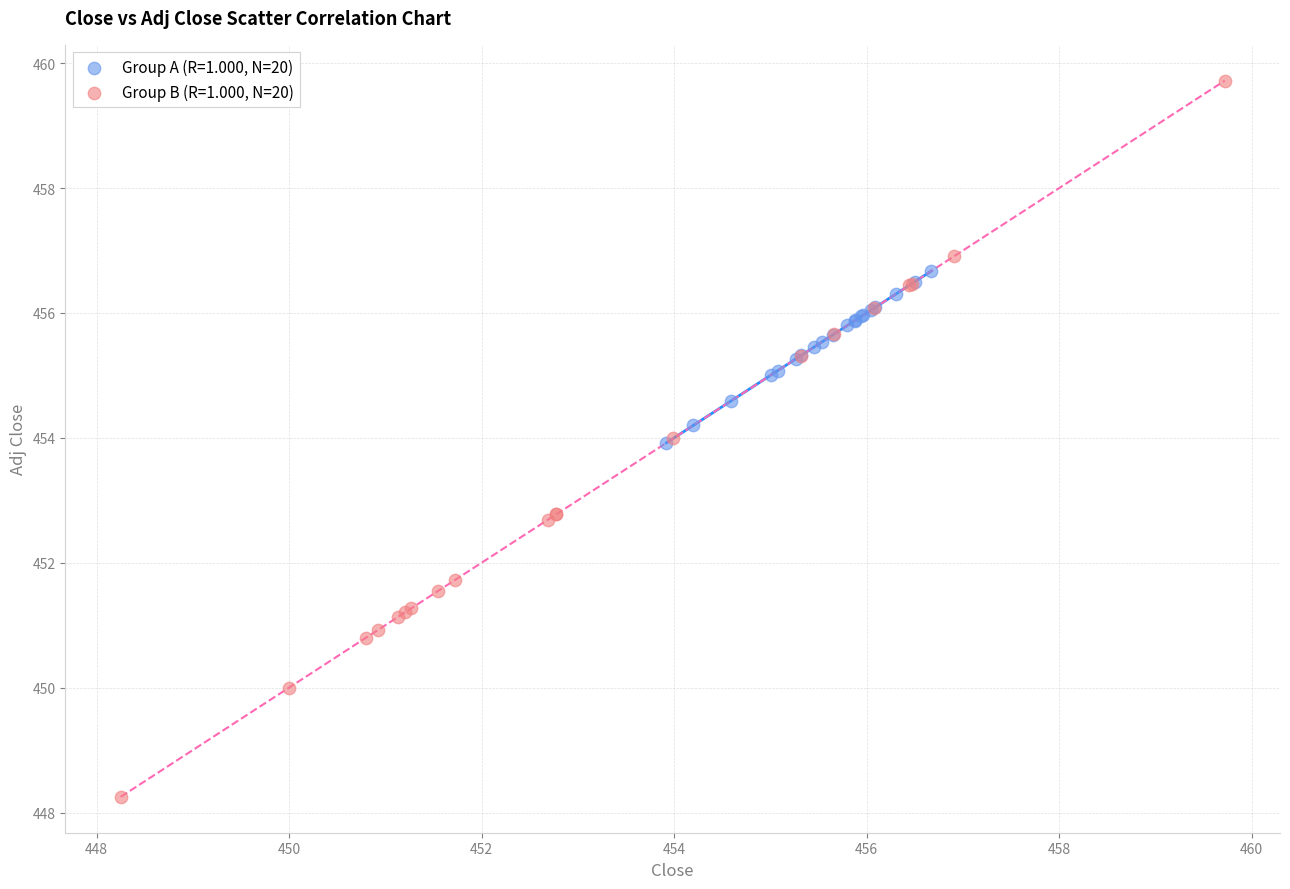

Which series has the widest spread of Y values?

Group B (R=1.000, N=20)